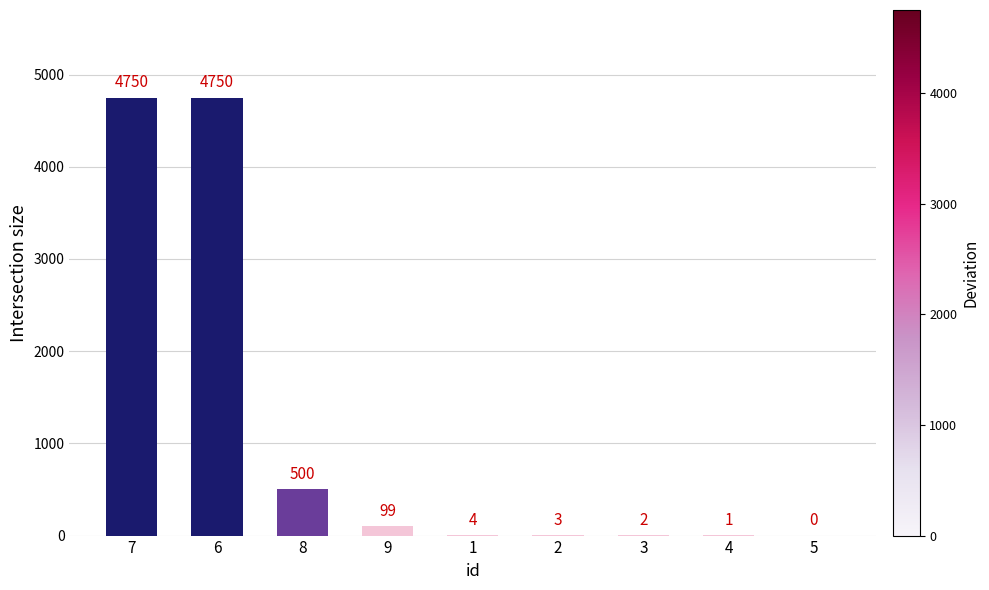

Where does the data first go above 4?

7